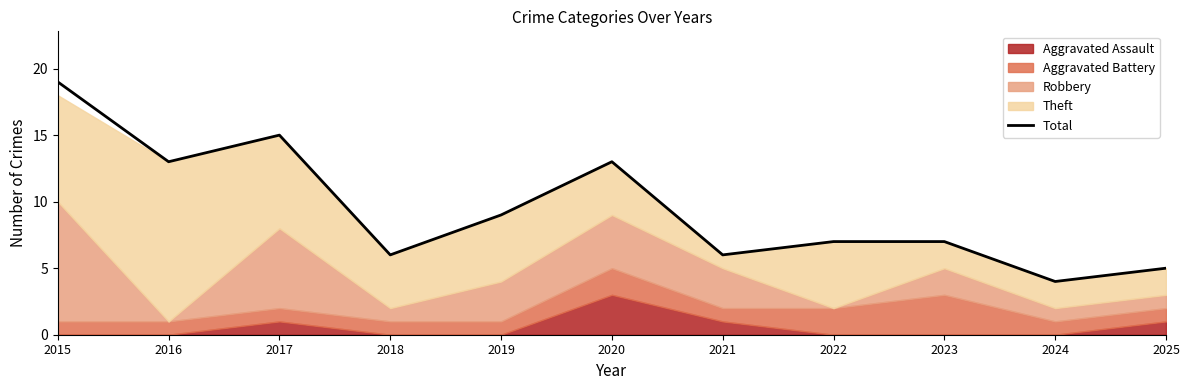

How many lines are shown in the chart?

1